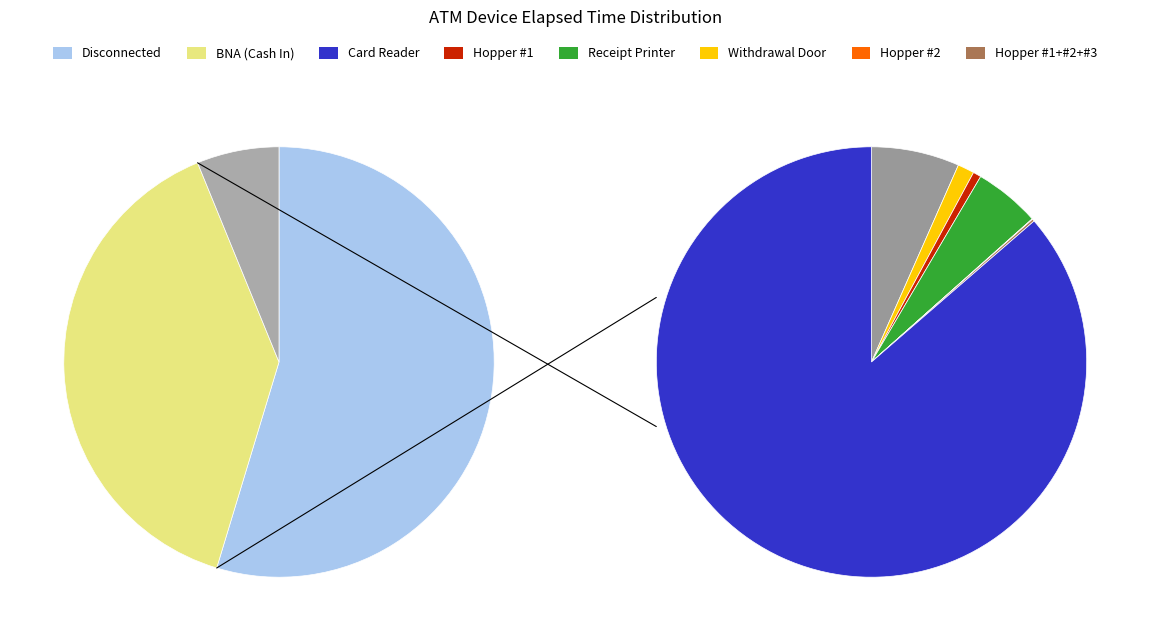

How many segments does this pie chart have?

9